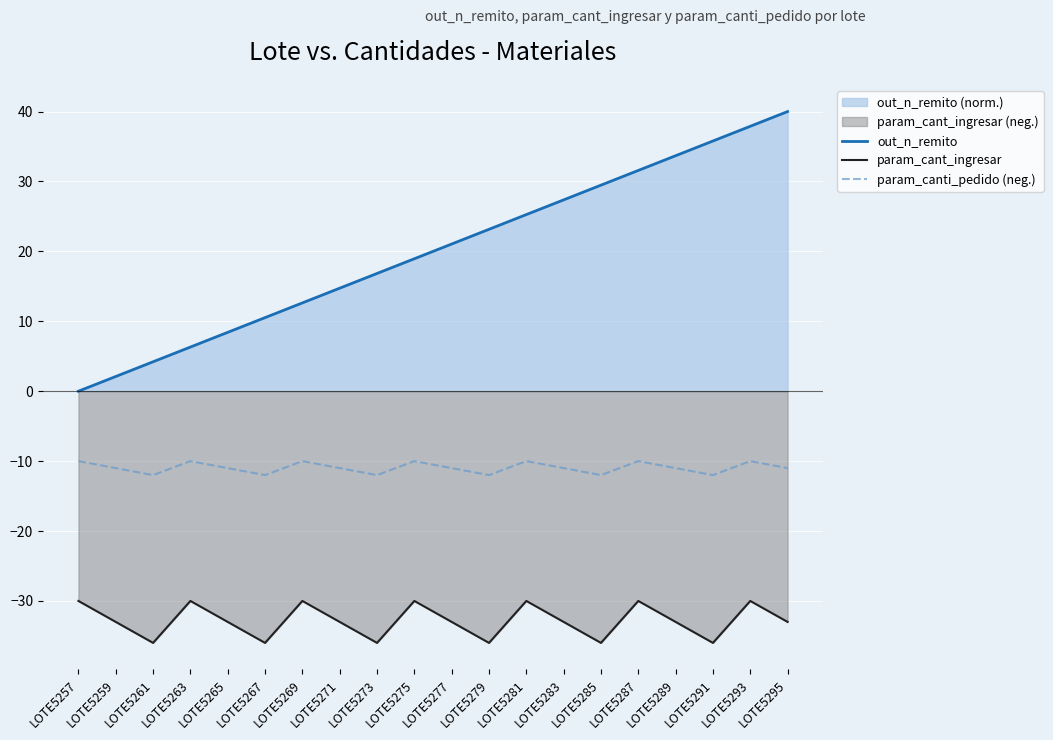

How many param_canti_pedido (neg.) values are between -12 and -10?

20